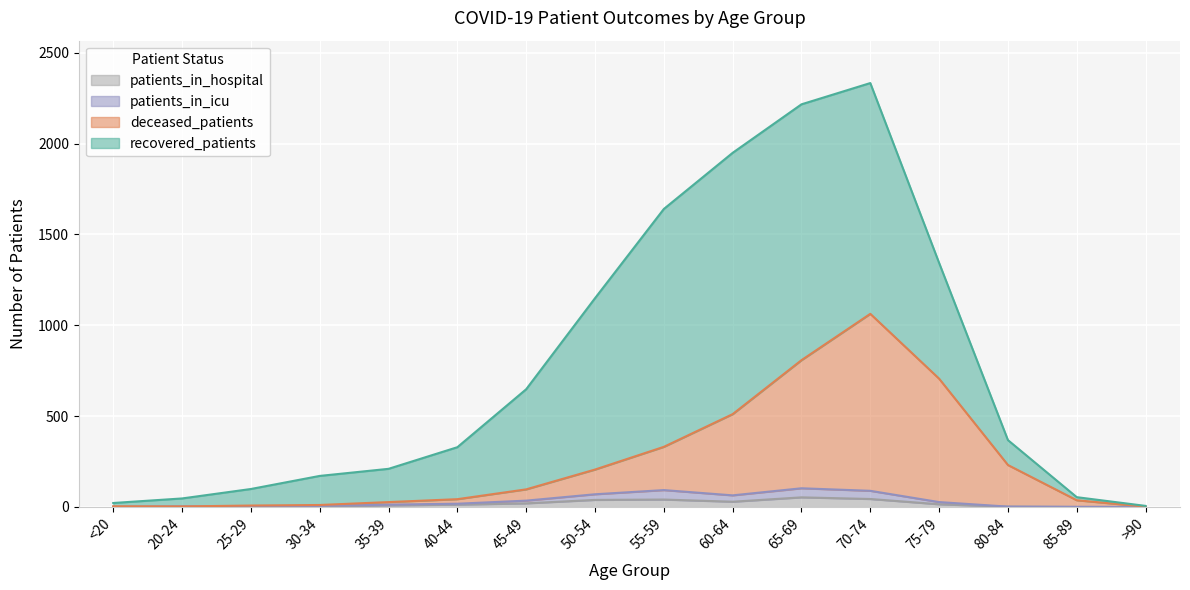

What position from the right is 25-29?

14